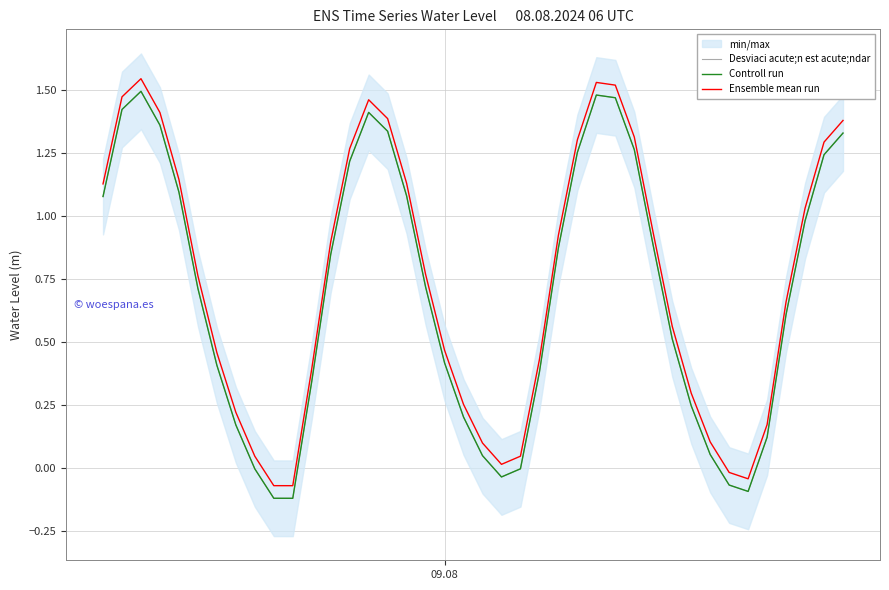

Reading left to right, transcribe all the data shown in this chart.

Desviaci acute;n est acute;ndar: 1.1	1.4	1.5	1.4	1.1	0.7	0.4	0.2	-0.0	-0.1	-0.1	0.3	0.8	1.2	1.4	1.3	1.1	0.7	0.4	0.2	0.0	-0.0	-0.0	0.4	0.9	1.3	1.5	1.5	1.3	0.9	0.5	0.2	0.1	-0.1	-0.1	0.1	0.6	1.0	1.2	1.3
Controll run: 1.1	1.4	1.5	1.4	1.1	0.7	0.4	0.2	-0.0	-0.1	-0.1	0.3	0.8	1.2	1.4	1.3	1.1	0.7	0.4	0.2	0.0	-0.0	-0.0	0.4	0.9	1.3	1.5	1.5	1.3	0.9	0.5	0.2	0.1	-0.1	-0.1	0.1	0.6	1.0	1.2	1.3
Ensemble mean run: 1.1	1.5	1.5	1.4	1.1	0.8	0.5	0.2	0.0	-0.1	-0.1	0.4	0.9	1.3	1.5	1.4	1.1	0.8	0.5	0.3	0.1	0.0	0.0	0.4	0.9	1.3	1.5	1.5	1.3	0.9	0.6	0.3	0.1	-0.0	-0.0	0.2	0.7	1.0	1.3	1.4